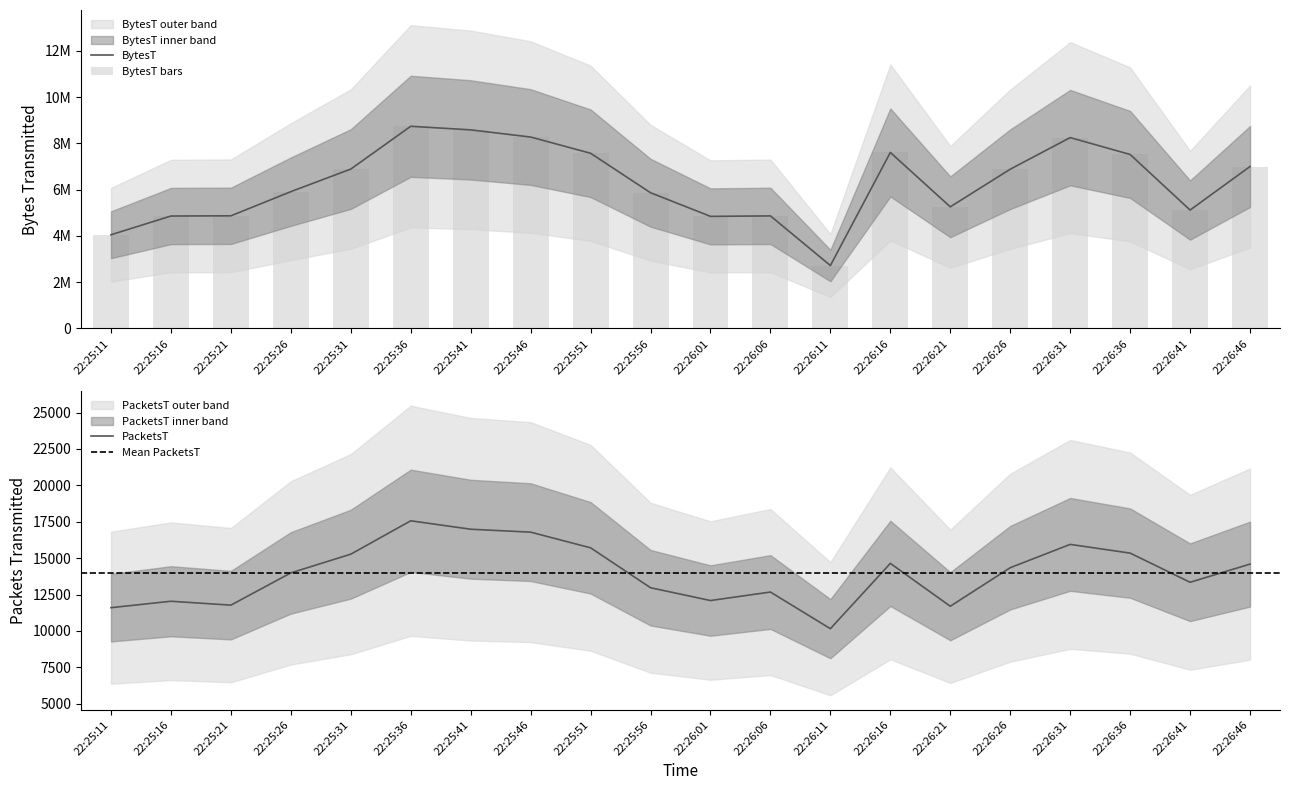

What are all the series names shown in the legend?

BytesT, PacketsT